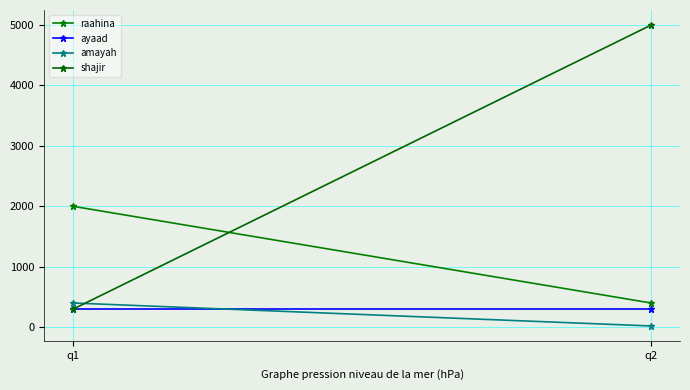

What is the average value of the raahina series?

1200